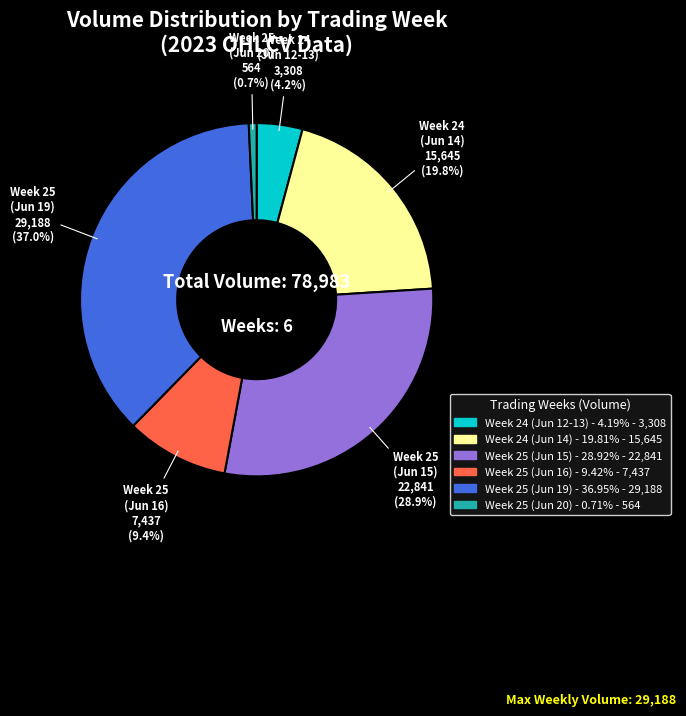

To the nearest percent, what is the average slice percentage?

17%